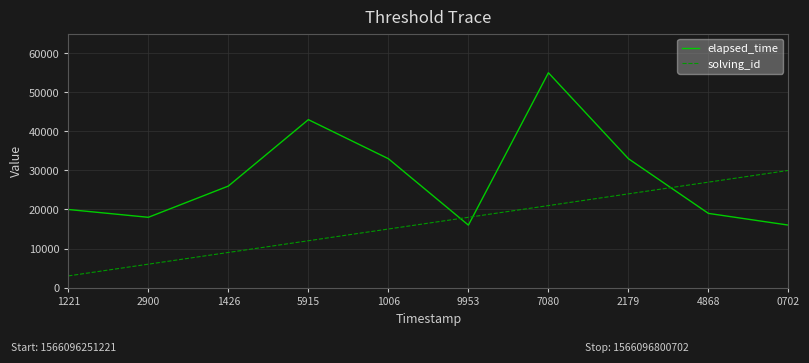

What is the difference between the second highest and minimum values in the solving_id series?

24000